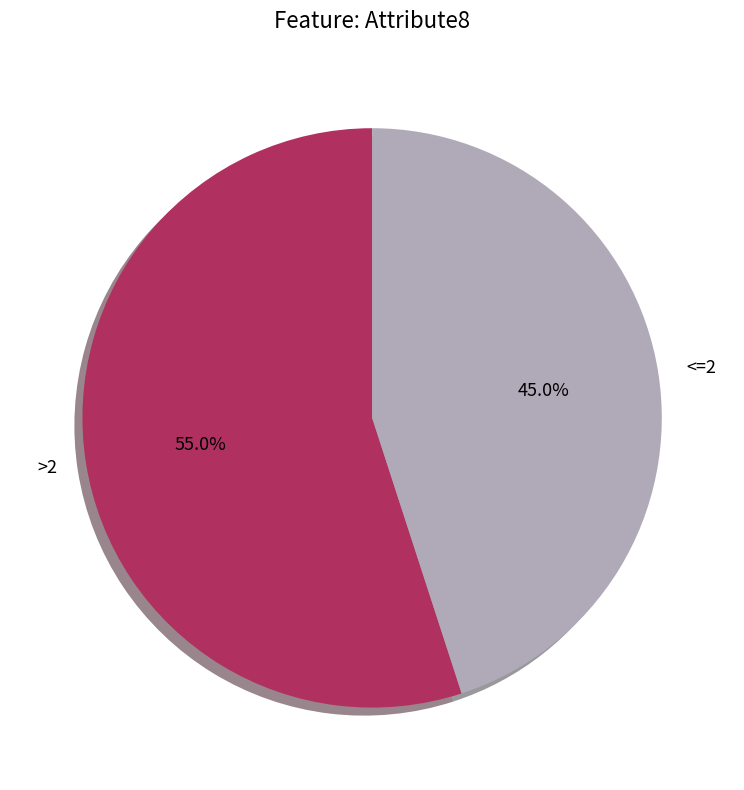

How much of the chart is everything except >2?

45.0%